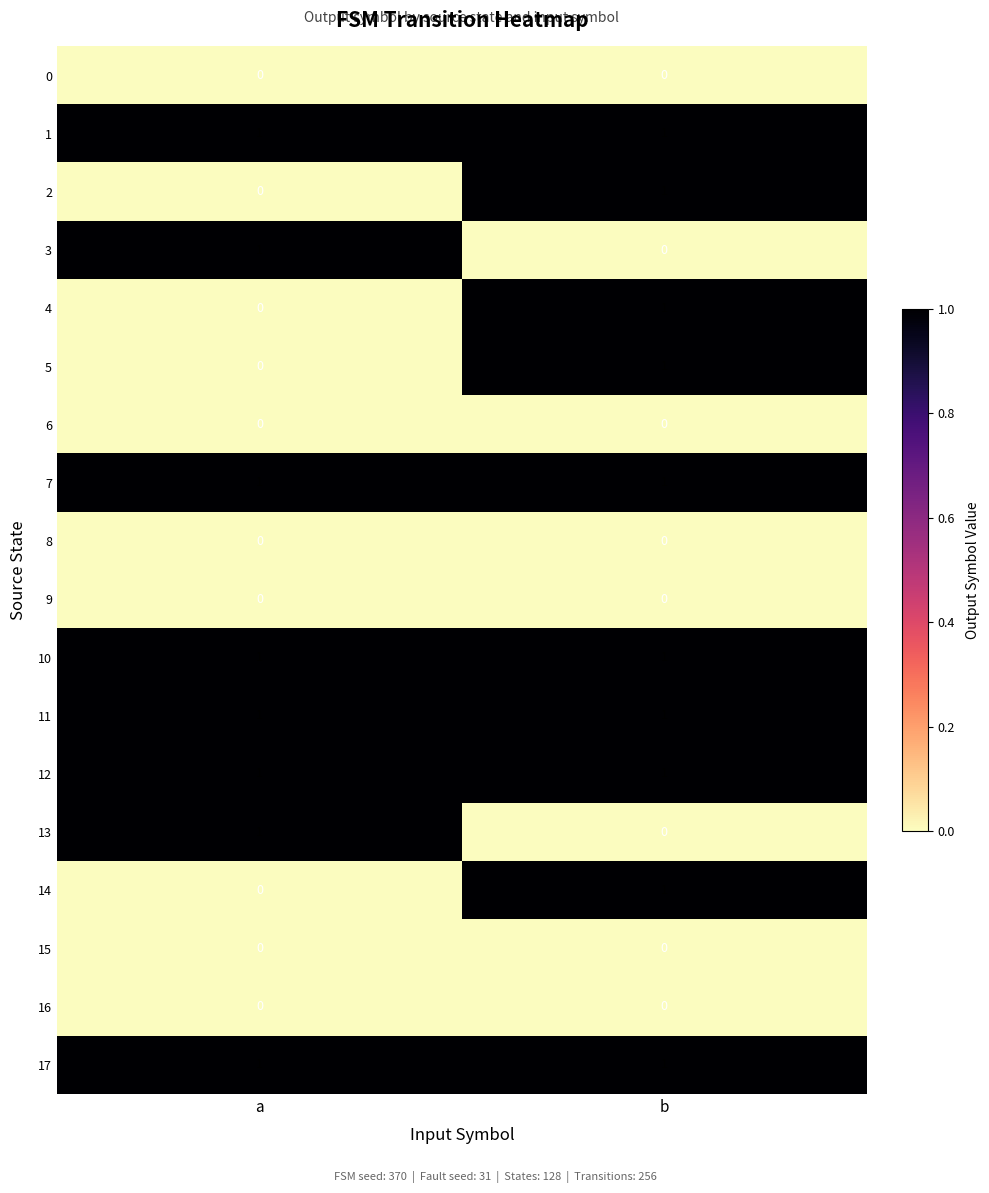

How many positive values does the 5 series have?

1